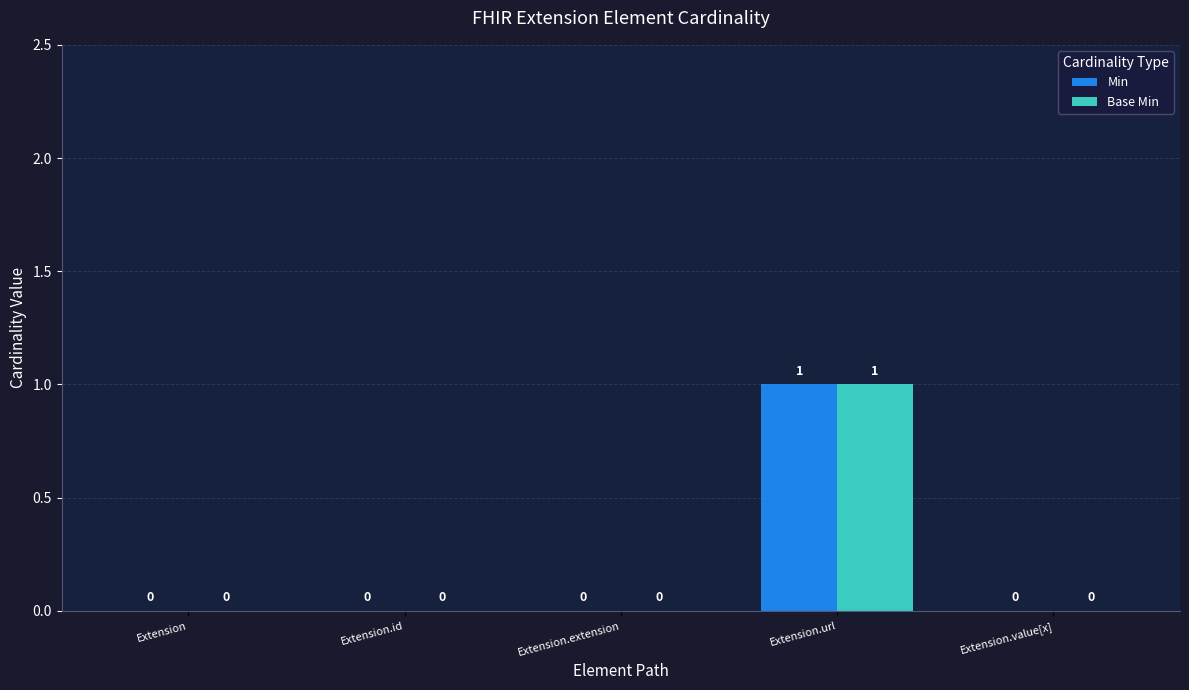

How many Min values are between 0 and 1?

5